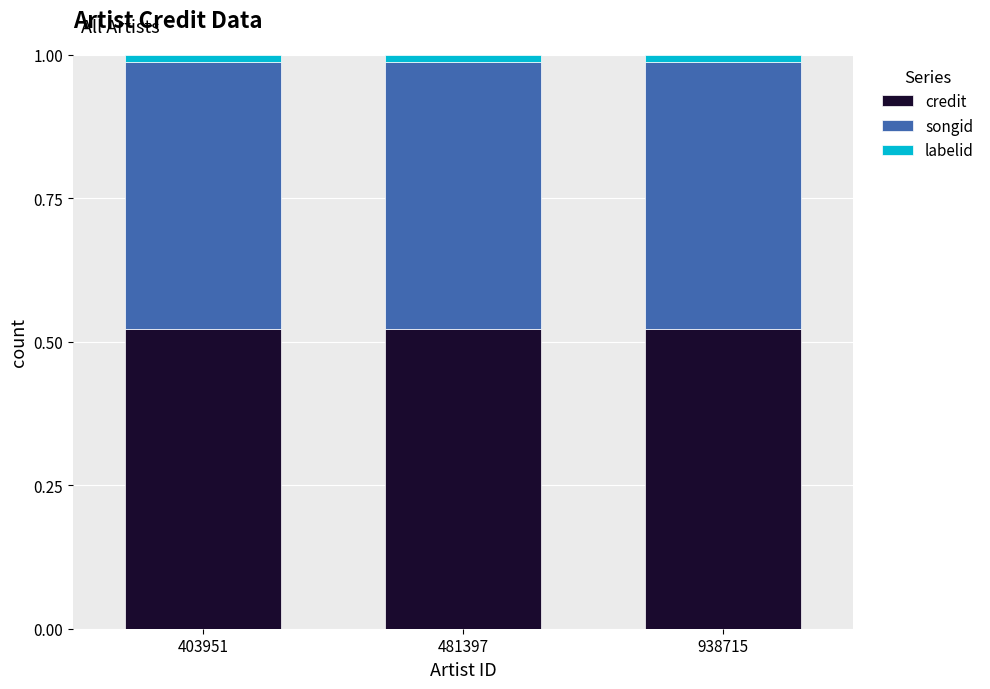

List the labels in order of labelid value, smallest first.

403951, 481397, 938715